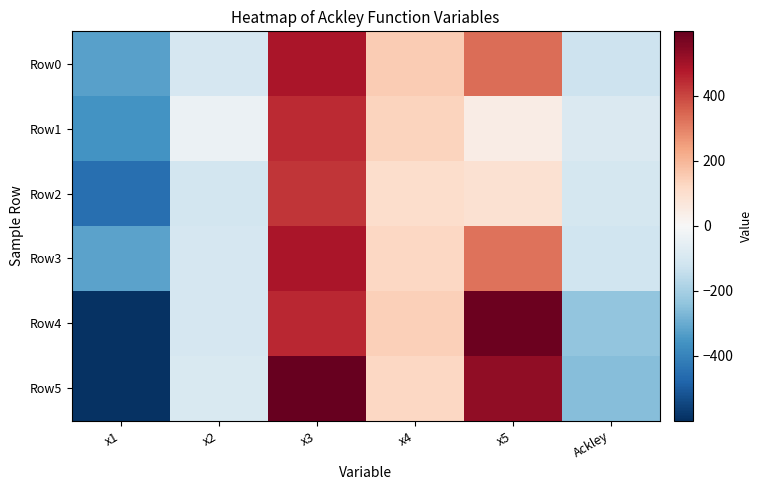

Rank the series by their maximum value, from highest to lowest.

Row5, Row4, Row0, Row3, Row1, Row2